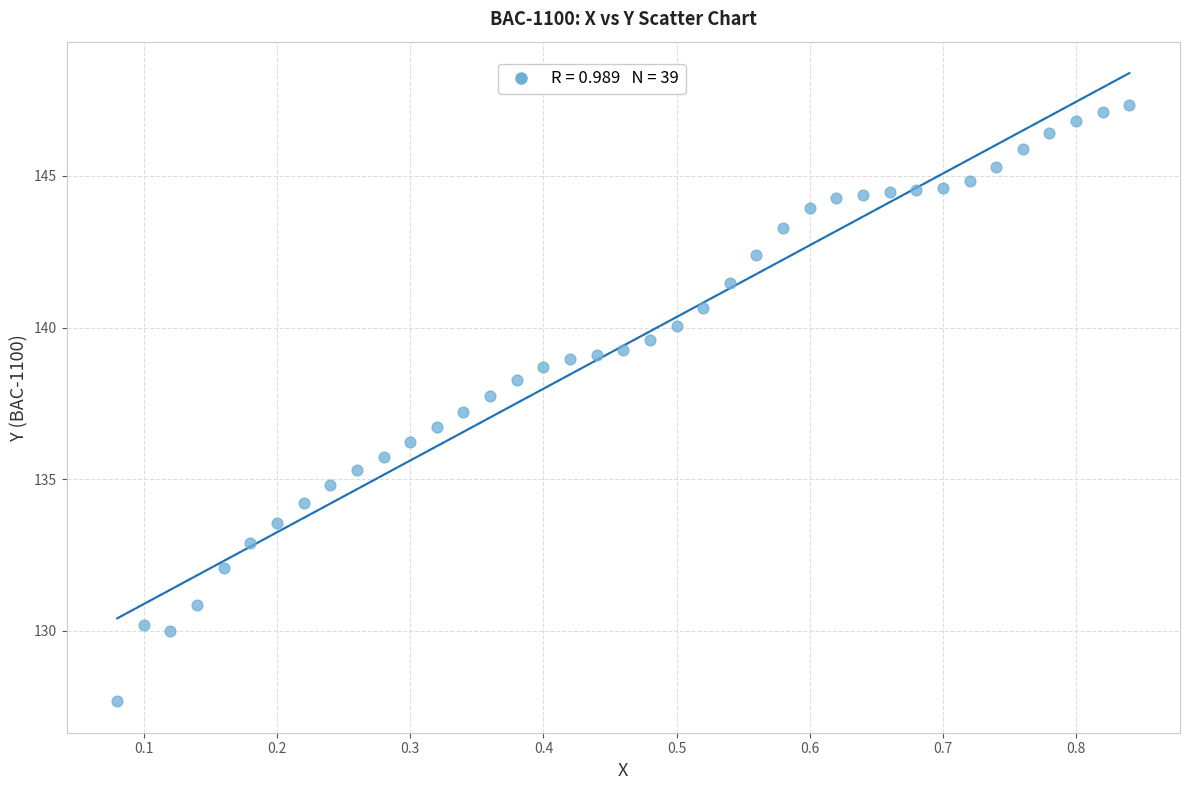

What is the range of Y values (max minus min)?

19.7